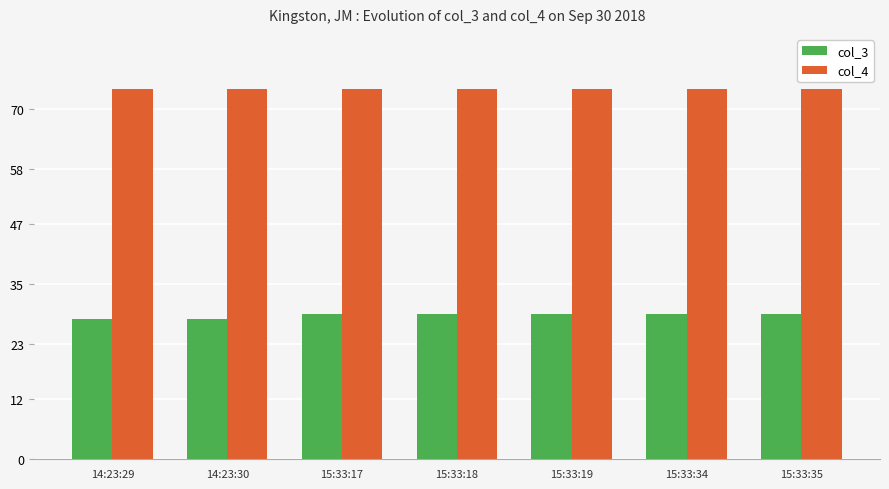

The value of col_3 at 14:23:30 is 28. True or false?

True